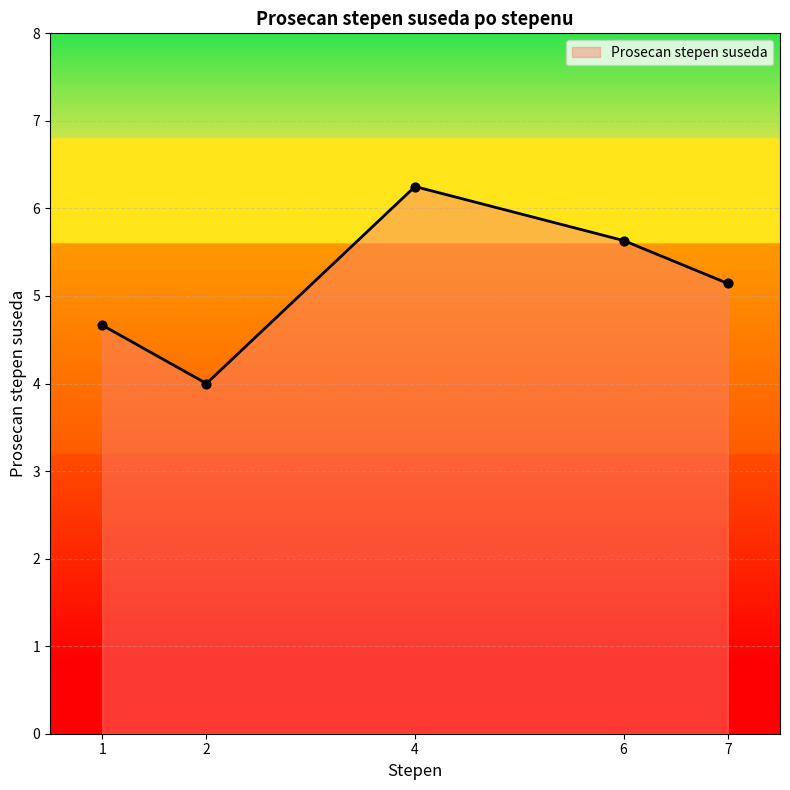

What is the change in value from 6 to 7?

-0.5